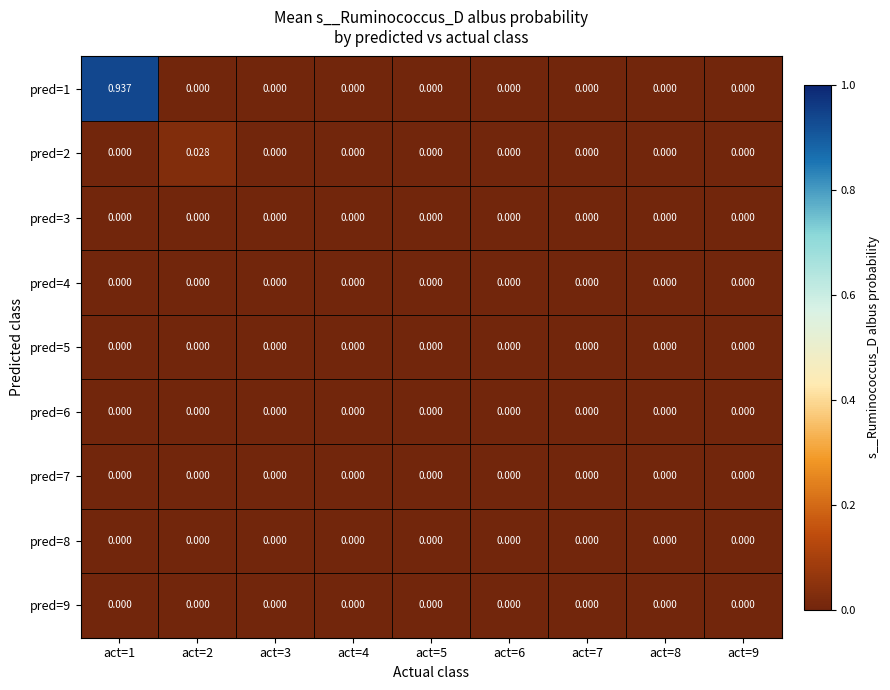

Which label corresponds to the largest value in the chart?

act=1